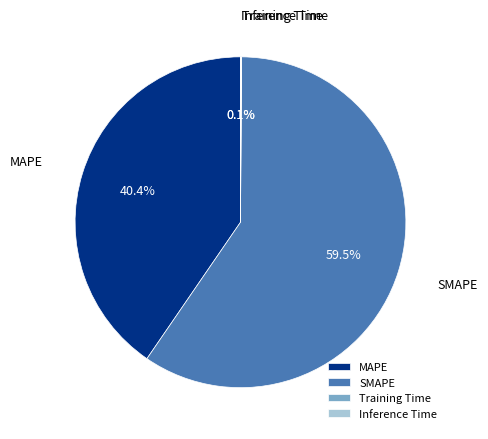

Is it true that SMAPE is 48% of the pie?

False